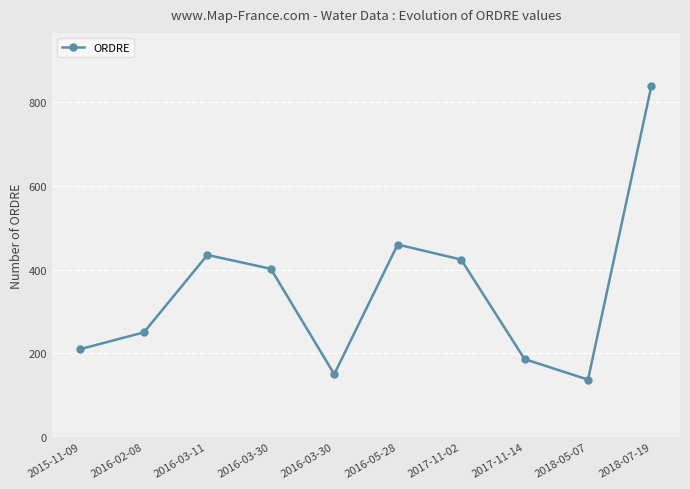

How many data points does each series have?

10